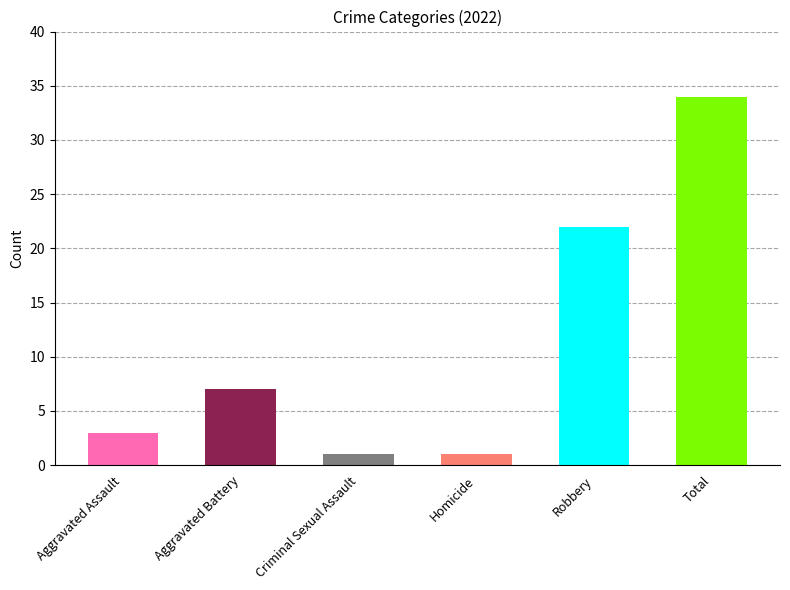

What is the change in value from Homicide to Robbery?

+21